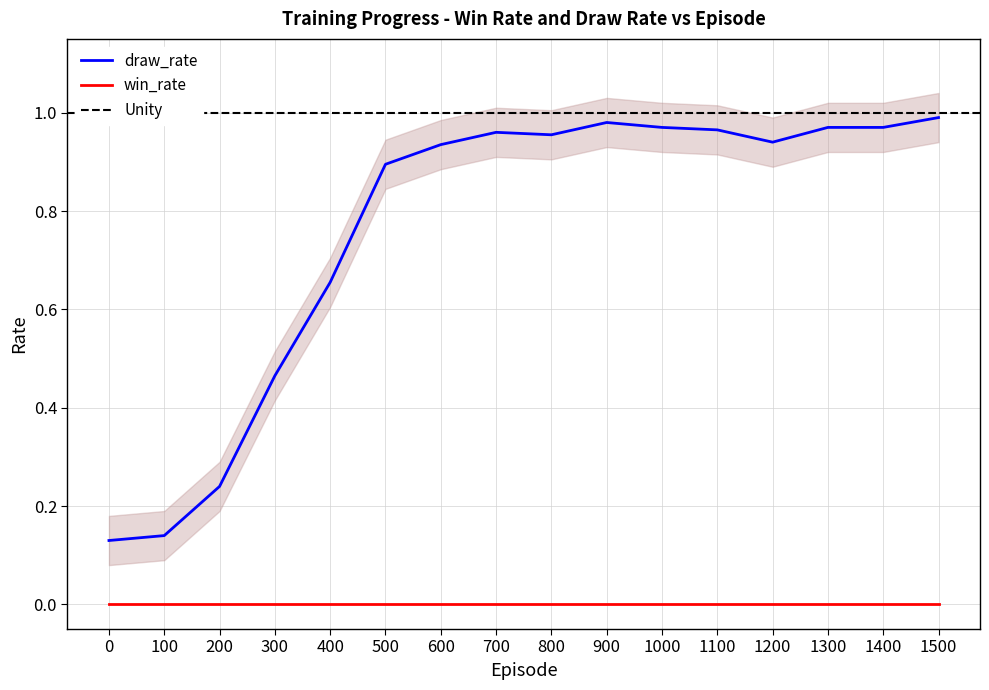

Which has a higher value, 0 or 1300?

1300